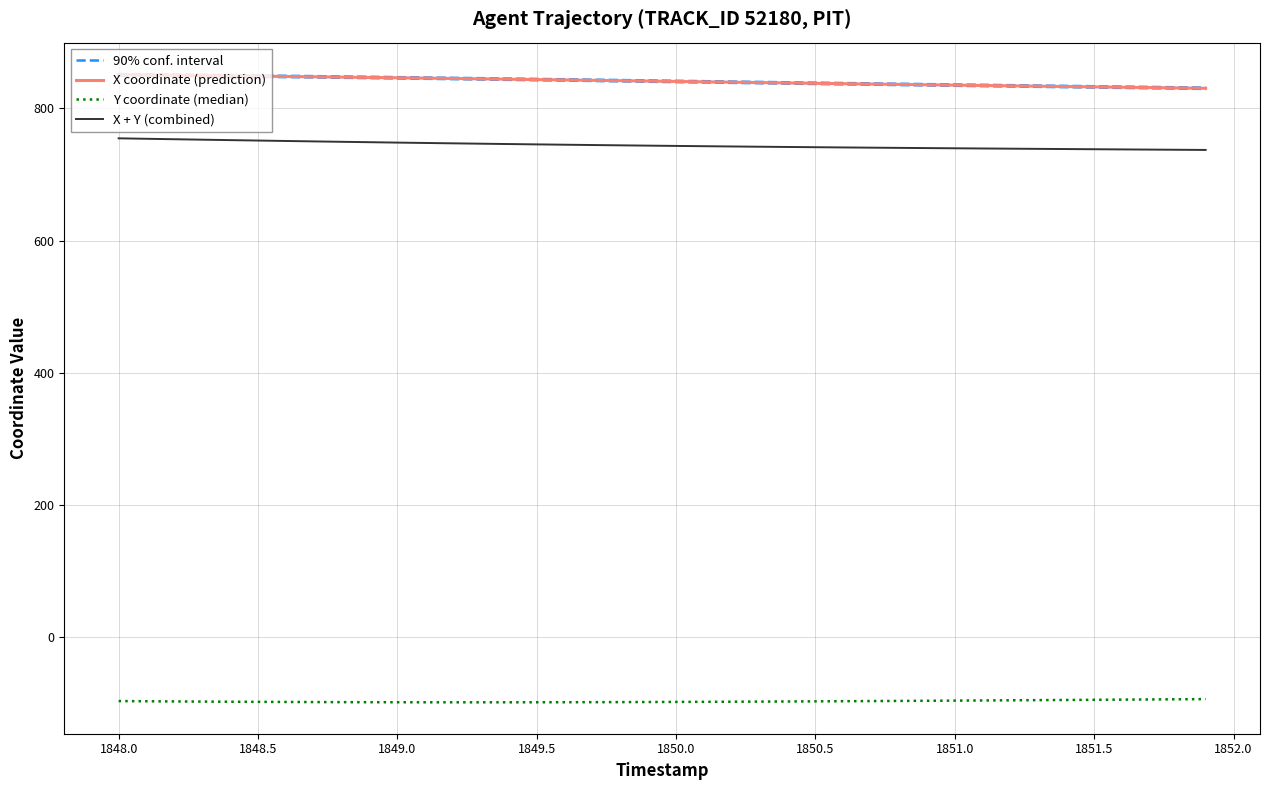

Reading left to right, what are all the values shown in this chart?

90% conf. interval: 851.8	851.3	850.9	850.5	850.0	849.6	849.1	848.6	848.1	847.6	847.1	846.6	846.0	845.5	845.0	844.4	843.8	843.3	842.7	842.1	841.6	841.0	840.4	839.9	839.3	838.7	838.2	837.6	837.1	836.5	836.0	835.5	834.9	834.4	833.9	833.3	832.8	832.3	831.7	831.2
X coordinate (prediction): 850.8	850.3	849.9	849.5	849.0	848.6	848.1	847.6	847.1	846.6	846.1	845.6	845.0	844.5	844.0	843.4	842.8	842.3	841.7	841.1	840.6	840.0	839.4	838.9	838.3	837.7	837.2	836.6	836.1	835.5	835.0	834.5	833.9	833.4	832.9	832.3	831.8	831.3	830.7	830.2
Y coordinate (median): -96.2	-96.4	-96.7	-97.0	-97.2	-97.4	-97.5	-97.7	-97.8	-97.9	-98.0	-98.0	-98.0	-98.0	-98.0	-98.0	-97.9	-97.8	-97.7	-97.6	-97.5	-97.3	-97.1	-97.0	-96.8	-96.6	-96.4	-96.2	-95.9	-95.7	-95.5	-95.2	-95.0	-94.8	-94.5	-94.2	-94.0	-93.7	-93.5	-93.2
X + Y (combined): 754.6	753.9	753.2	752.5	751.9	751.2	750.6	749.9	749.3	748.7	748.1	747.6	747.0	746.5	745.9	745.4	744.9	744.4	744.0	743.5	743.1	742.7	742.3	741.9	741.5	741.1	740.8	740.5	740.1	739.8	739.5	739.2	738.9	738.6	738.4	738.1	737.8	737.6	737.3	737.0